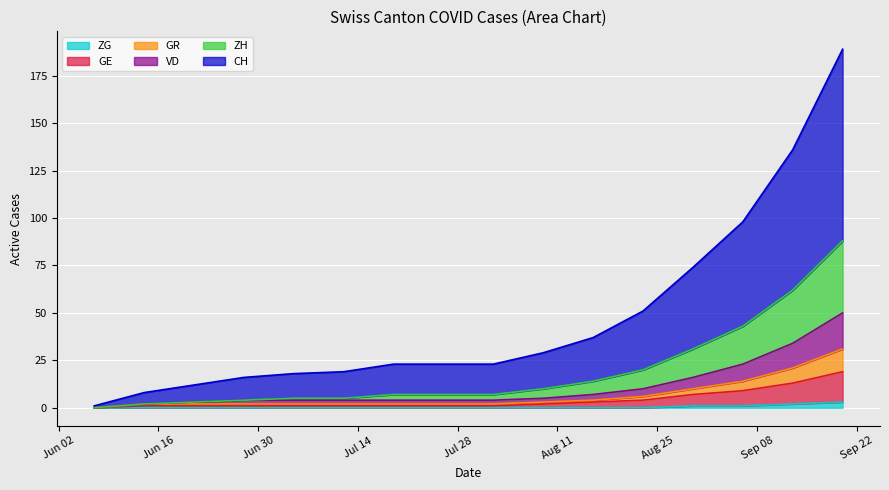

The ZG series shows 3 at 2020-09-13. True or false?

False